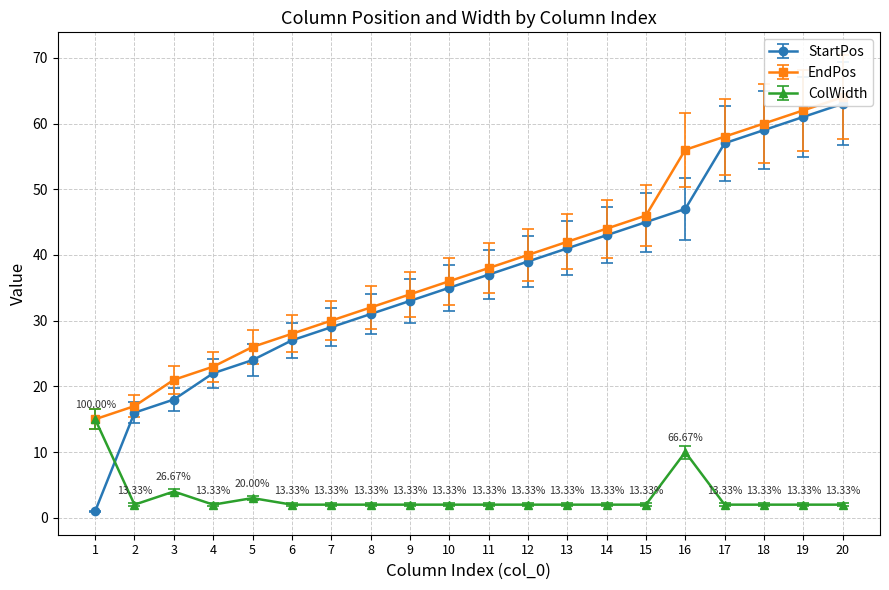

What is the value of the StartPos point at the 20th from the left?

63.0